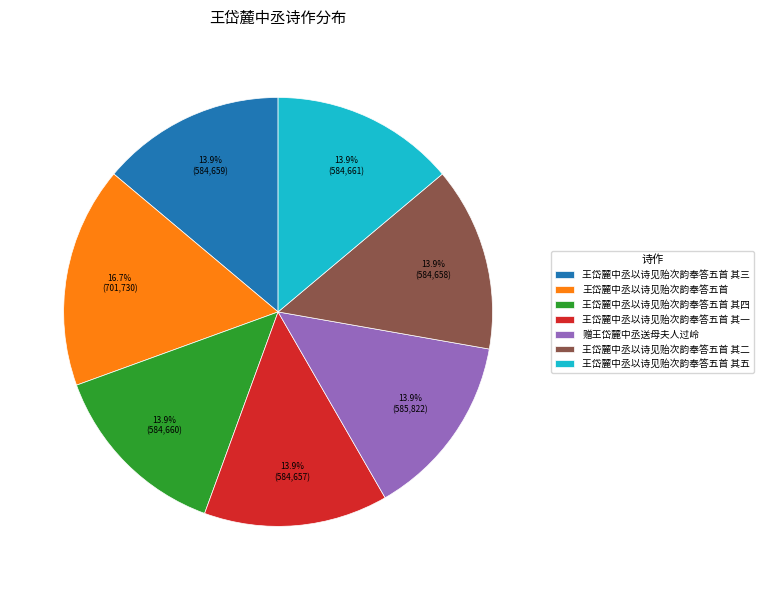

Does 王岱麓中丞以诗见贻次韵奉答五首 其四 account for over 50% of the chart?

No